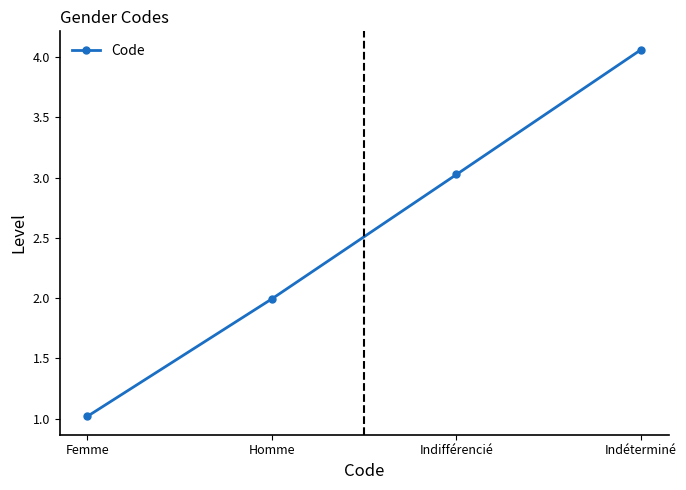

What is the label of the 2nd point from the left?

Homme